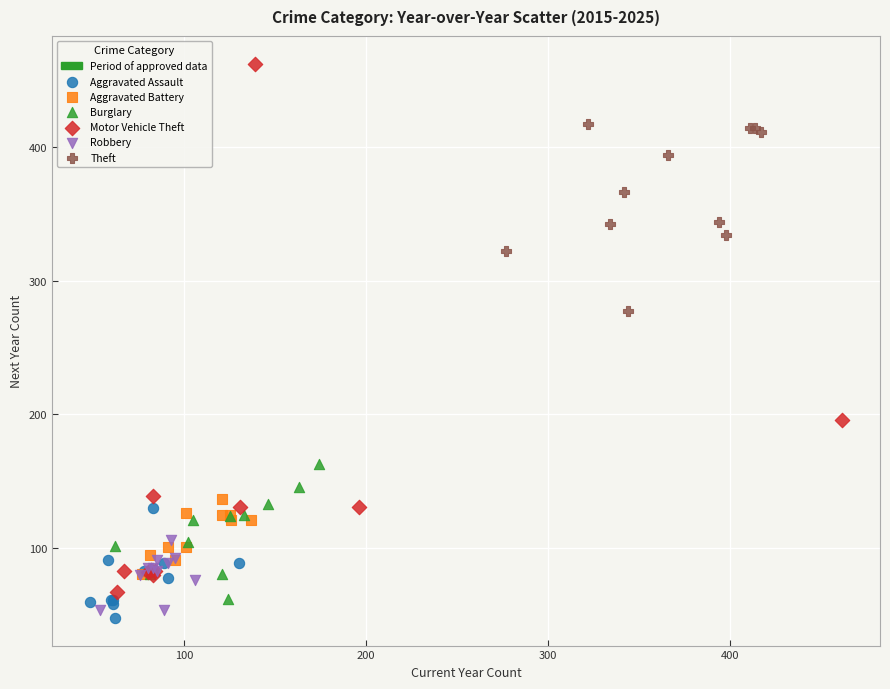

Which series reaches the maximum Y coordinate?

Motor Vehicle Theft